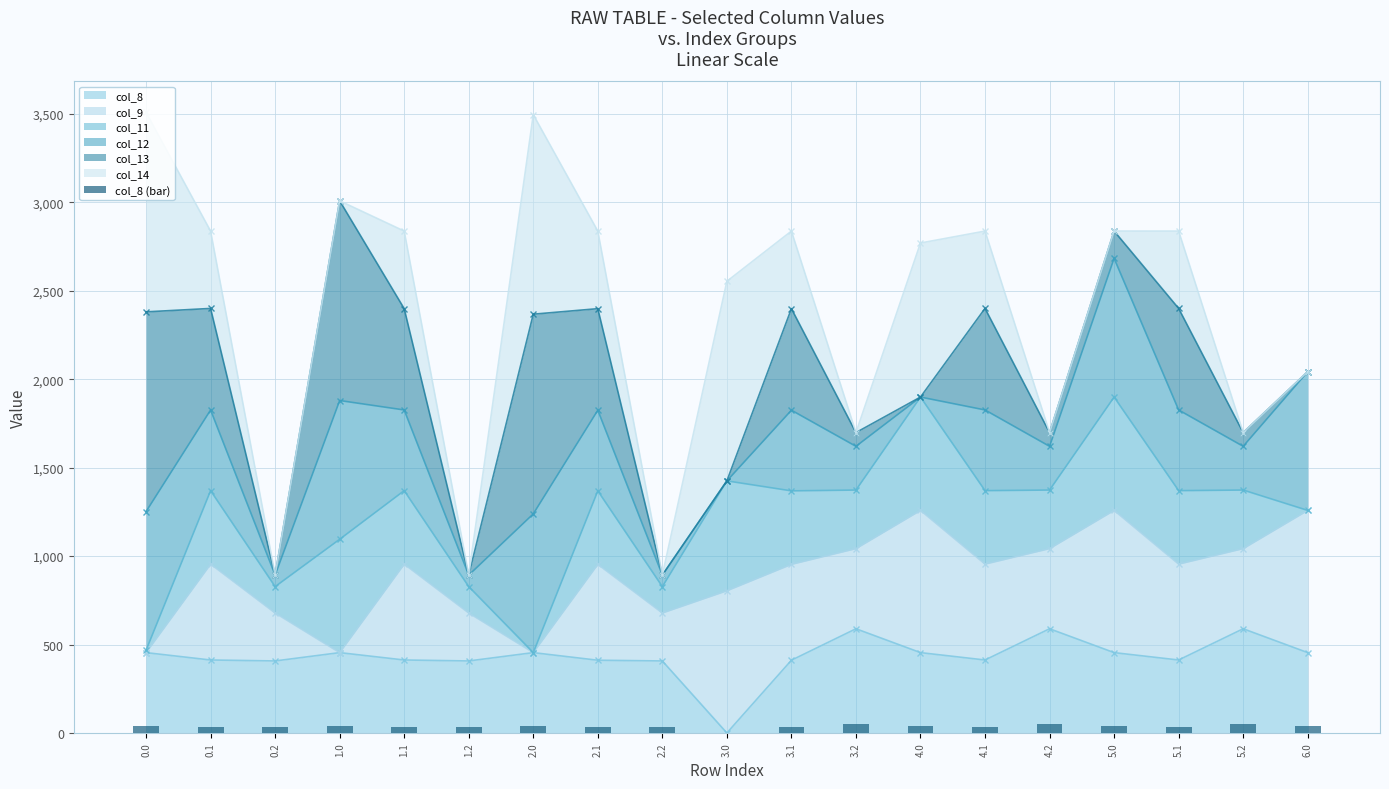

What is the label of the 6th bar from the right?

4.1